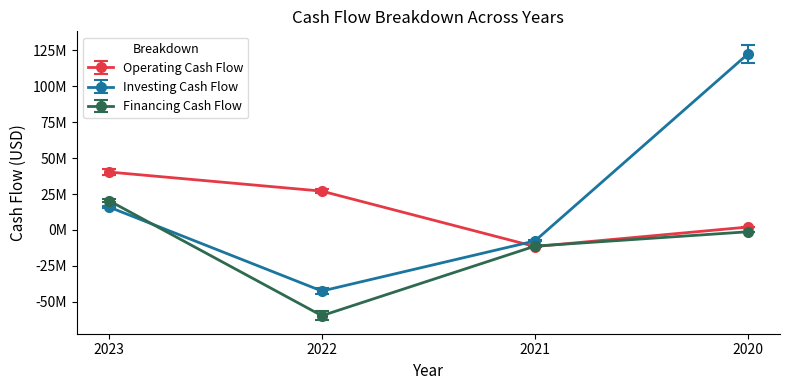

Which series has the largest range (max minus min)?

Investing Cash Flow